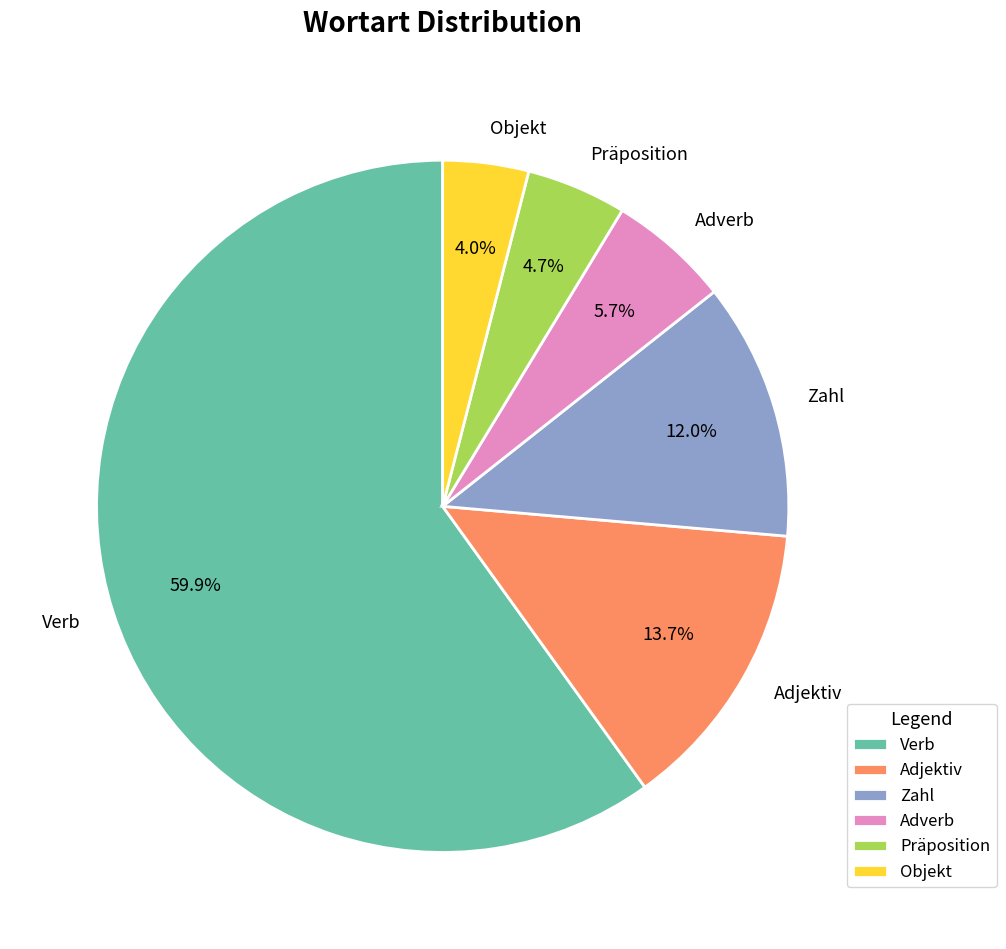

Rank the categories by value from lowest to highest.

Objekt, Präposition, Adverb, Zahl, Adjektiv, Verb